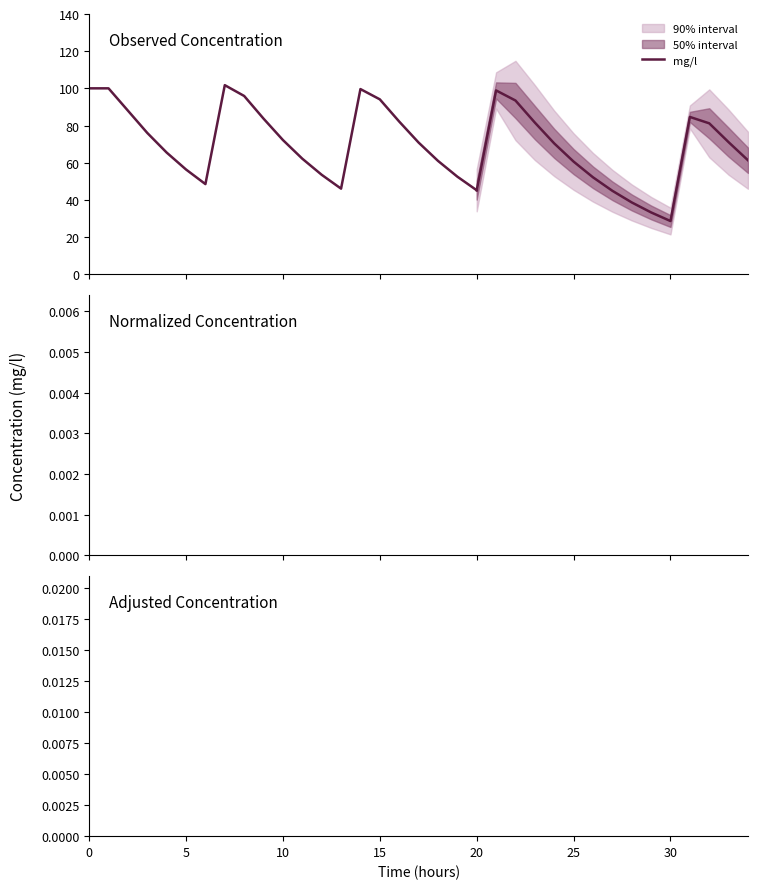

Between 15 and 17, which is larger?

15